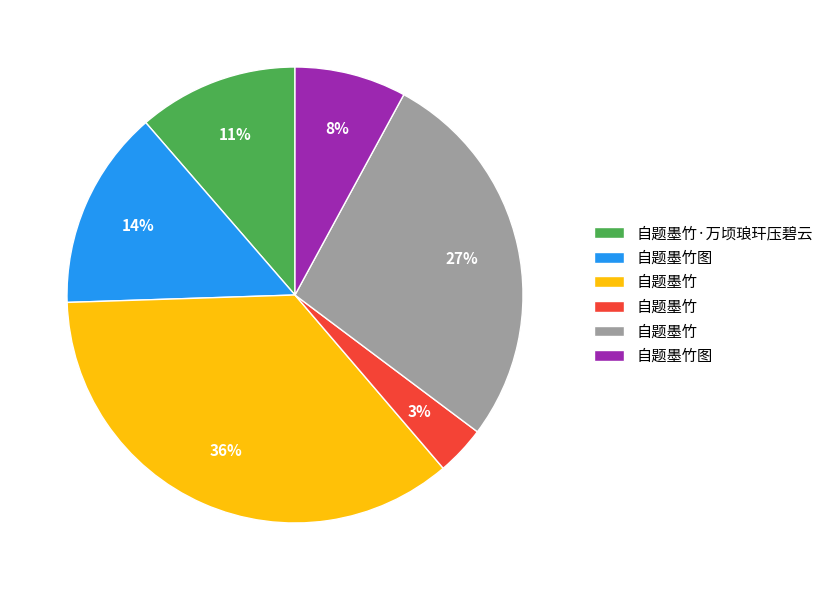

To the nearest percent, what is the average slice percentage?

17%